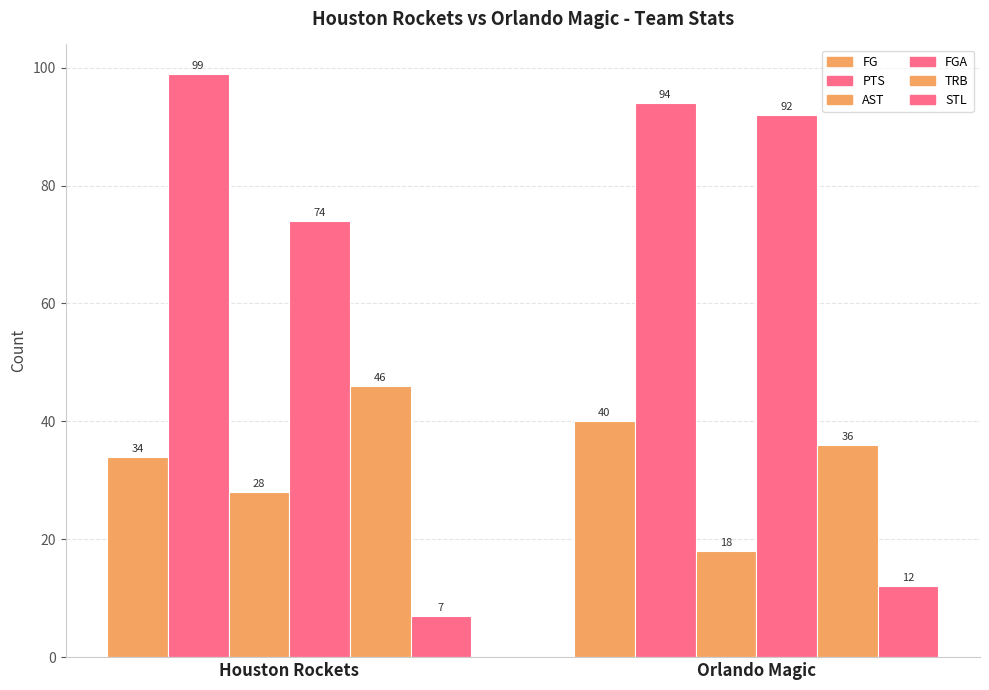

What is the smallest value displayed?

7